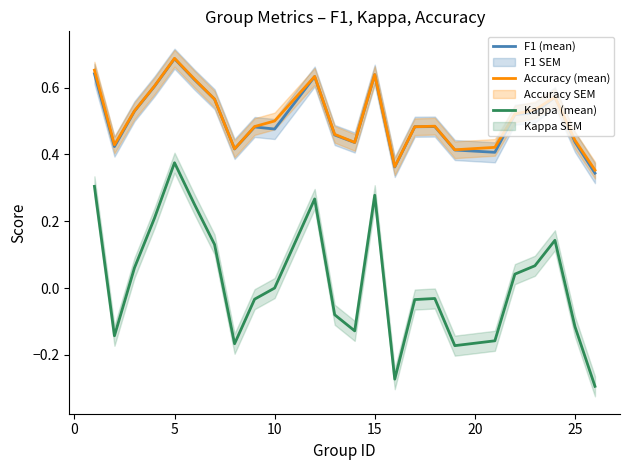

Is it true that F1 (mean) equals 0.8 at 10?

False